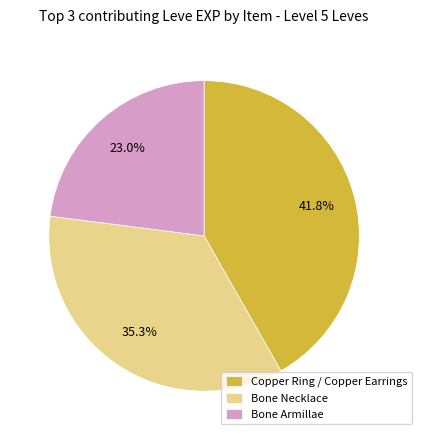

Is Bone Necklace the majority of the pie?

No